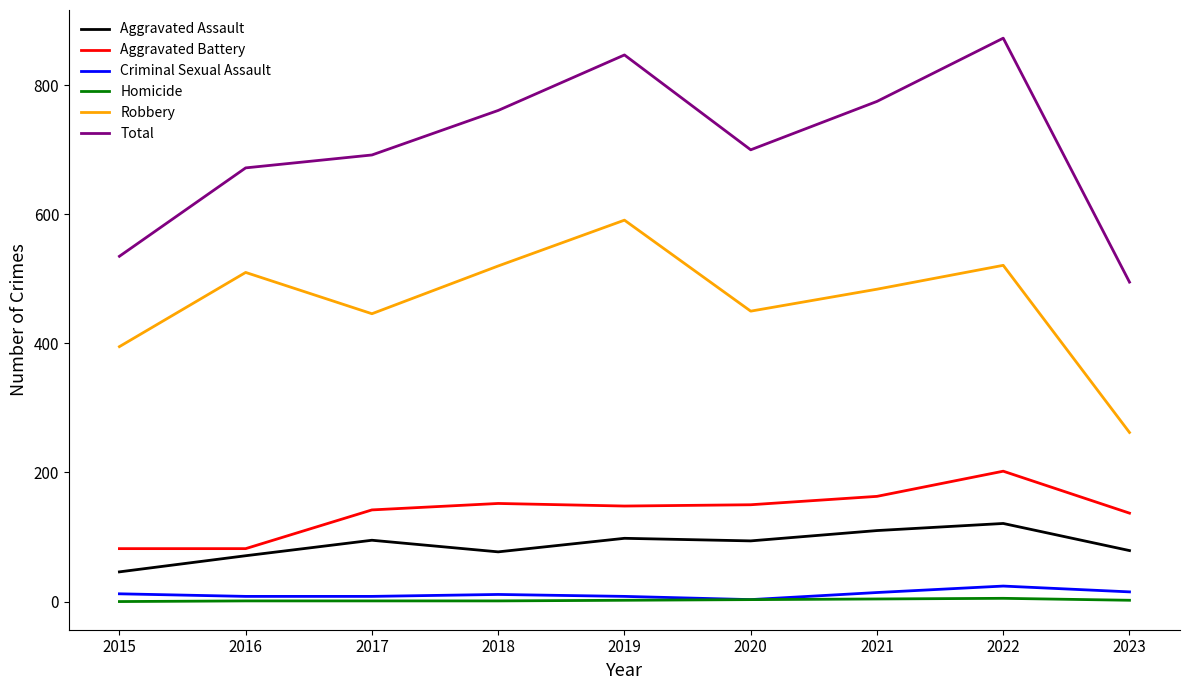

What is the maximum value shown in the chart?

873